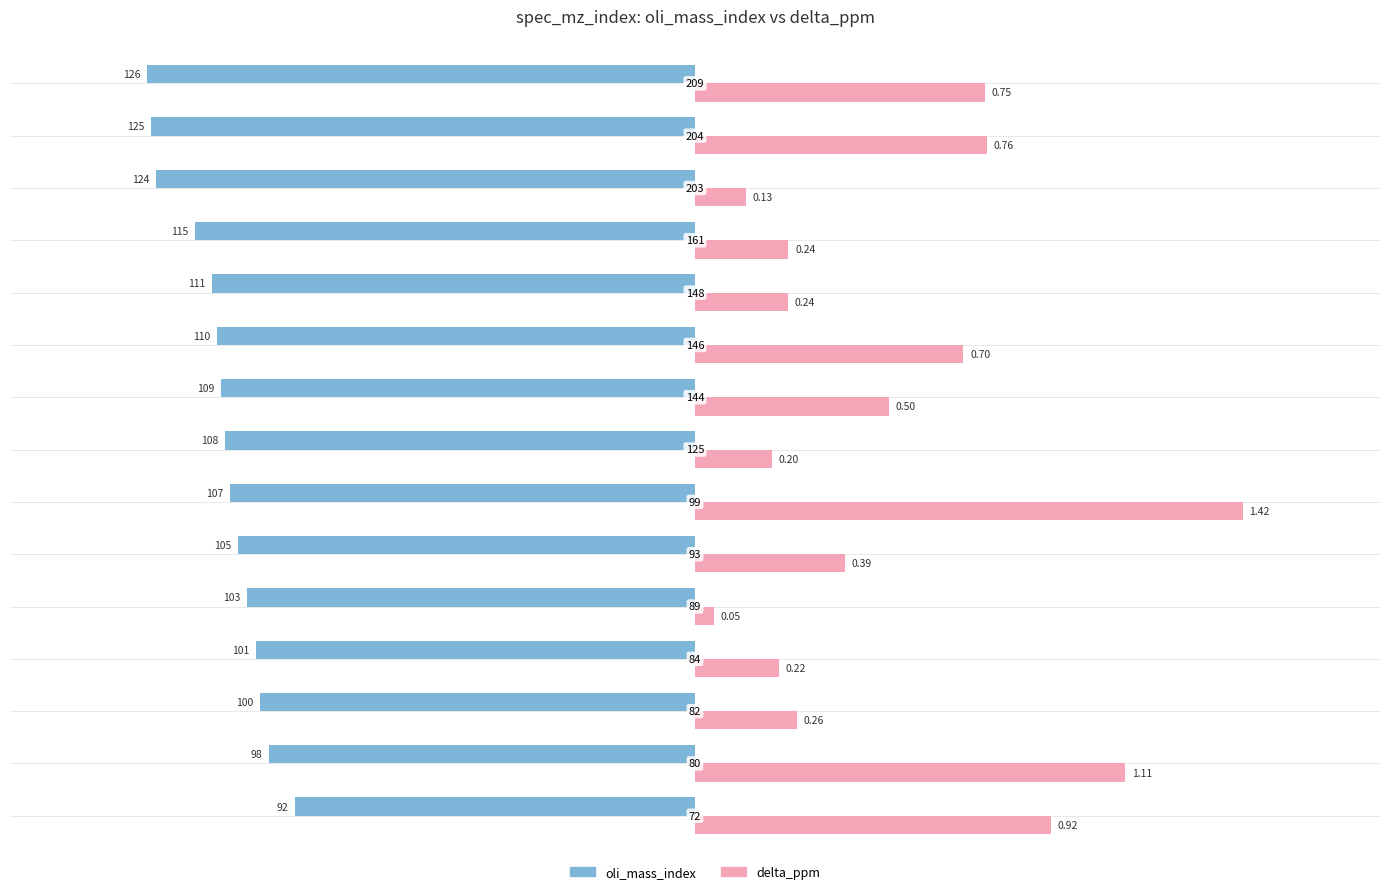

What are all the series names shown in the legend?

oli_mass_index, delta_ppm